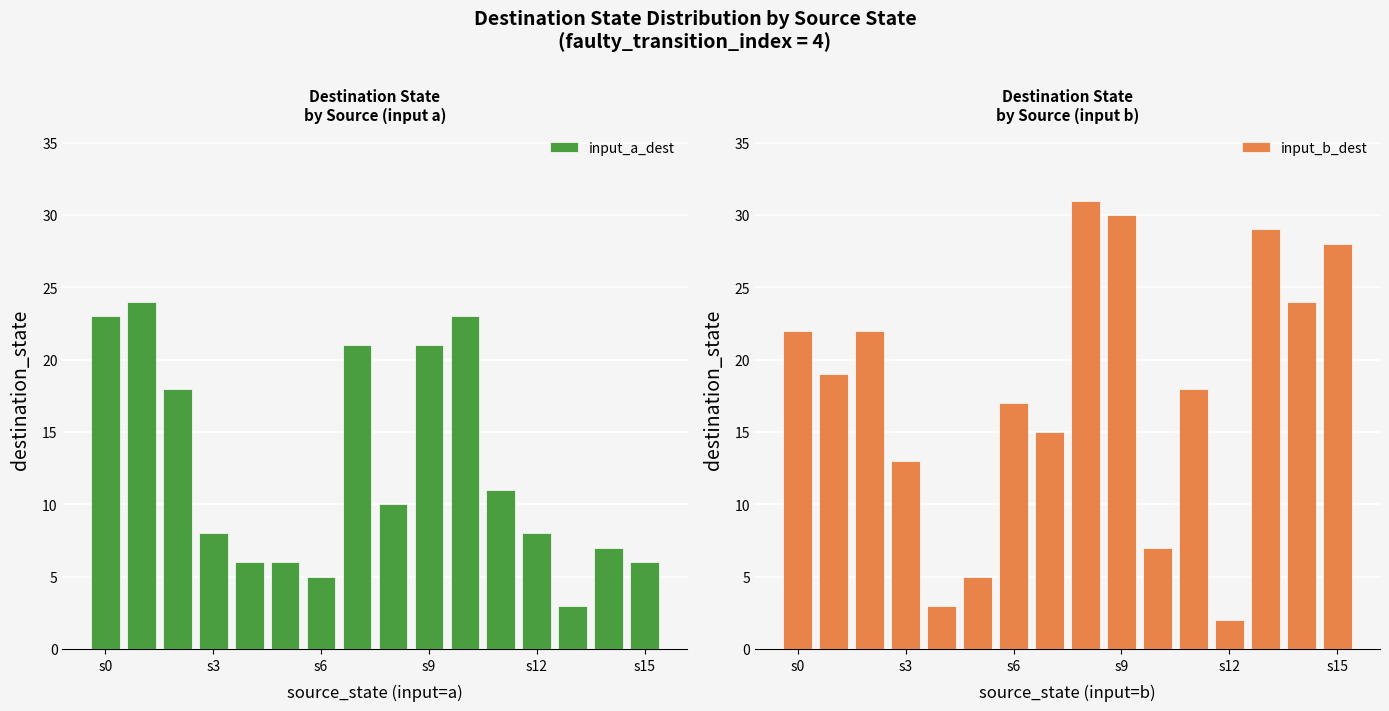

True or false: input_a_dest has a value of 30 at s0.

False